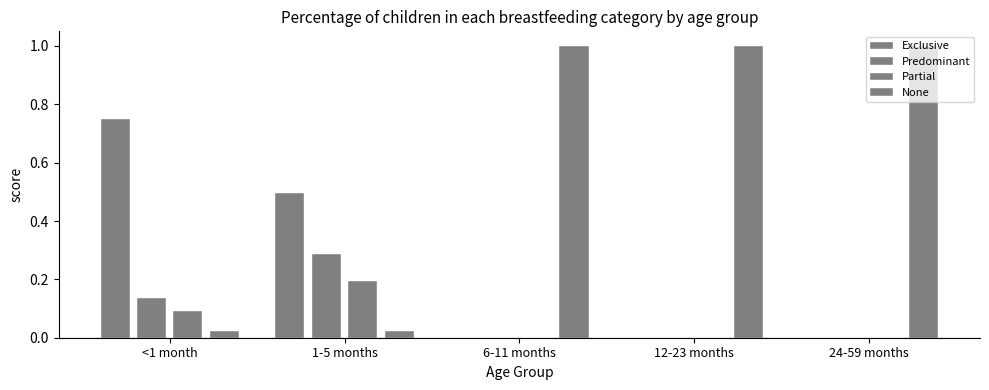

True or false: Predominant has a value of 0.2 at <1 month.

False